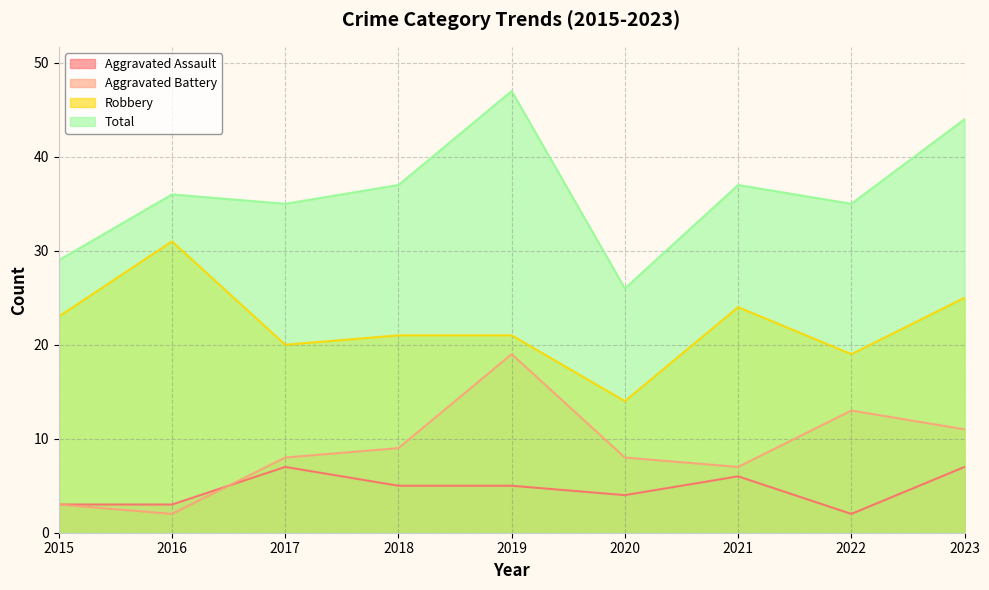

Which series has the largest total across all categories?

Total